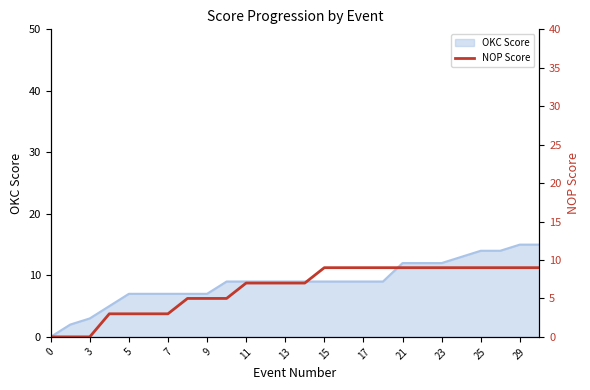

The OKC Score series shows 2 at 17. True or false?

False